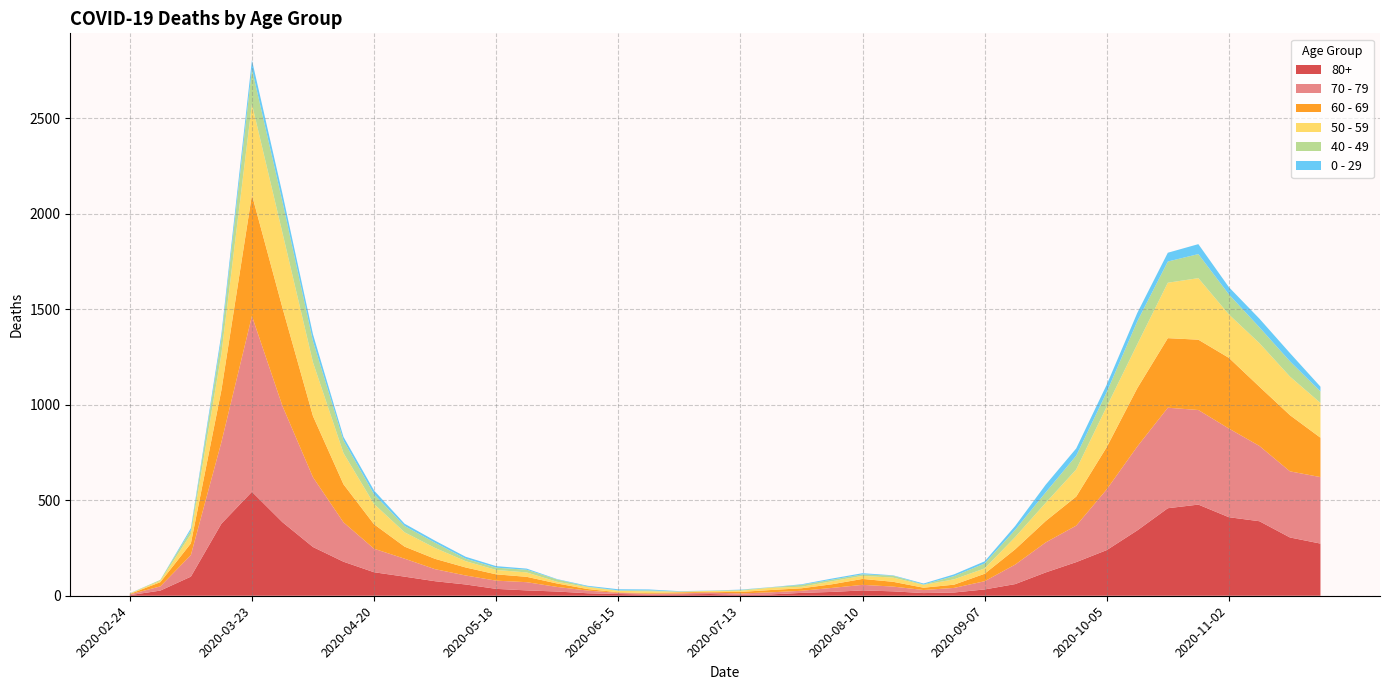

Reading right to left, extract all data points from this chart.

80+: 2020-11-23=273	2020-11-16=305	2020-11-09=390	2020-11-02=411	2020-10-26=477	2020-10-19=458	2020-10-12=342	2020-10-05=239	2020-09-28=176	2020-09-21=122	2020-09-14=61	2020-09-07=33	2020-08-31=17	2020-08-24=14	2020-08-17=23	2020-08-10=28	2020-08-03=20	2020-07-27=15	2020-07-20=7	2020-07-13=5	2020-07-06=9	2020-06-29=7	2020-06-22=6	2020-06-15=9	2020-06-08=13	2020-06-01=22	2020-05-25=28	2020-05-18=36	2020-05-11=59	2020-05-04=76	2020-04-27=100	2020-04-20=123	2020-04-13=178	2020-04-06=255	2020-03-30=385	2020-03-23=544	2020-03-16=377	2020-03-09=100	2020-03-02=27	2020-02-24=3
70 - 79: 2020-11-23=348	2020-11-16=346	2020-11-09=394	2020-11-02=464	2020-10-26=495	2020-10-19=526	2020-10-12=439	2020-10-05=318	2020-09-28=191	2020-09-21=157	2020-09-14=102	2020-09-07=43	2020-08-31=24	2020-08-24=16	2020-08-17=25	2020-08-10=29	2020-08-03=21	2020-07-27=11	2020-07-20=11	2020-07-13=7	2020-07-06=8	2020-06-29=5	2020-06-22=5	2020-06-15=6	2020-06-08=14	2020-06-01=24	2020-05-25=43	2020-05-18=43	2020-05-11=47	2020-05-04=63	2020-04-27=94	2020-04-20=123	2020-04-13=206	2020-04-06=365	2020-03-30=608	2020-03-23=920	2020-03-16=427	2020-03-09=113	2020-03-02=22	2020-02-24=4
60 - 69: 2020-11-23=206	2020-11-16=294	2020-11-09=310	2020-11-02=370	2020-10-26=368	2020-10-19=364	2020-10-12=305	2020-10-05=221	2020-09-28=152	2020-09-21=112	2020-09-14=80	2020-09-07=39	2020-08-31=17	2020-08-24=12	2020-08-17=25	2020-08-10=31	2020-08-03=19	2020-07-27=13	2020-07-20=12	2020-07-13=8	2020-07-06=3	2020-06-29=6	2020-06-22=3	2020-06-15=3	2020-06-08=8	2020-06-01=18	2020-05-25=28	2020-05-18=33	2020-05-11=42	2020-05-04=54	2020-04-27=63	2020-04-20=128	2020-04-13=199	2020-04-06=320	2020-03-30=514	2020-03-23=634	2020-03-16=272	2020-03-09=61	2020-03-02=22	2020-02-24=2
50 - 59: 2020-11-23=182	2020-11-16=202	2020-11-09=228	2020-11-02=227	2020-10-26=322	2020-10-19=290	2020-10-12=230	2020-10-05=212	2020-09-28=142	2020-09-21=95	2020-09-14=64	2020-09-07=28	2020-08-31=28	2020-08-24=15	2020-08-17=22	2020-08-10=16	2020-08-03=16	2020-07-27=8	2020-07-20=12	2020-07-13=6	2020-07-06=5	2020-06-29=3	2020-06-22=9	2020-06-15=8	2020-06-08=10	2020-06-01=9	2020-05-25=23	2020-05-18=23	2020-05-11=33	2020-05-04=57	2020-04-27=75	2020-04-20=106	2020-04-13=163	2020-04-06=281	2020-03-30=392	2020-03-23=475	2020-03-16=190	2020-03-09=48	2020-03-02=7	2020-02-24=3
40 - 49: 2020-11-23=60	2020-11-16=80	2020-11-09=83	2020-11-02=105	2020-10-26=126	2020-10-19=111	2020-10-12=120	2020-10-05=76	2020-09-28=72	2020-09-21=55	2020-09-14=38	2020-09-07=26	2020-08-31=17	2020-08-24=2	2020-08-17=10	2020-08-10=8	2020-08-03=8	2020-07-27=10	2020-07-20=2	2020-07-13=4	2020-07-06=1	2020-06-29=1	2020-06-22=5	2020-06-15=2	2020-06-08=3	2020-06-01=12	2020-05-25=14	2020-05-18=12	2020-05-11=13	2020-05-04=27	2020-04-27=33	2020-04-20=51	2020-04-13=66	2020-04-06=111	2020-03-30=163	2020-03-23=183	2020-03-16=79	2020-03-09=21	2020-03-02=5	2020-02-24=0
0 - 29: 2020-11-23=25	2020-11-16=43	2020-11-09=45	2020-11-02=38	2020-10-26=52	2020-10-19=46	2020-10-12=44	2020-10-05=39	2020-09-28=38	2020-09-21=40	2020-09-14=20	2020-09-07=11	2020-08-31=9	2020-08-24=5	2020-08-17=2	2020-08-10=6	2020-08-03=6	2020-07-27=3	2020-07-20=1	2020-07-13=2	2020-07-06=1	2020-06-29=2	2020-06-22=5	2020-06-15=6	2020-06-08=4	2020-06-01=2	2020-05-25=6	2020-05-18=8	2020-05-11=10	2020-05-04=11	2020-04-27=12	2020-04-20=20	2020-04-13=19	2020-04-06=36	2020-03-30=42	2020-03-23=47	2020-03-16=25	2020-03-09=10	2020-03-02=0	2020-02-24=1